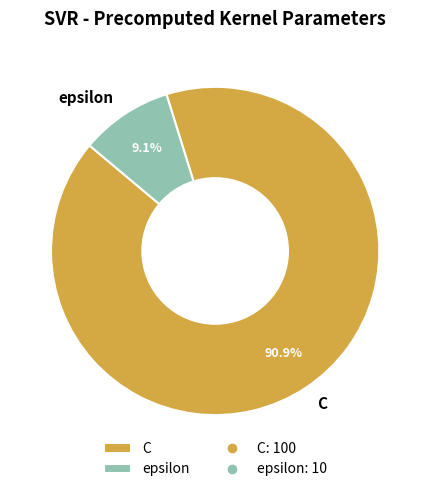

What percentage is the epsilon slice, to the nearest percent?

9%